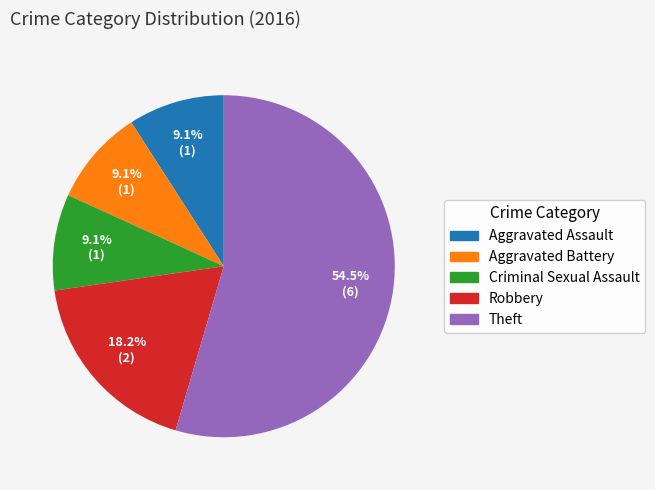

Combined, do Aggravated Battery and Theft account for over 50%?

Yes